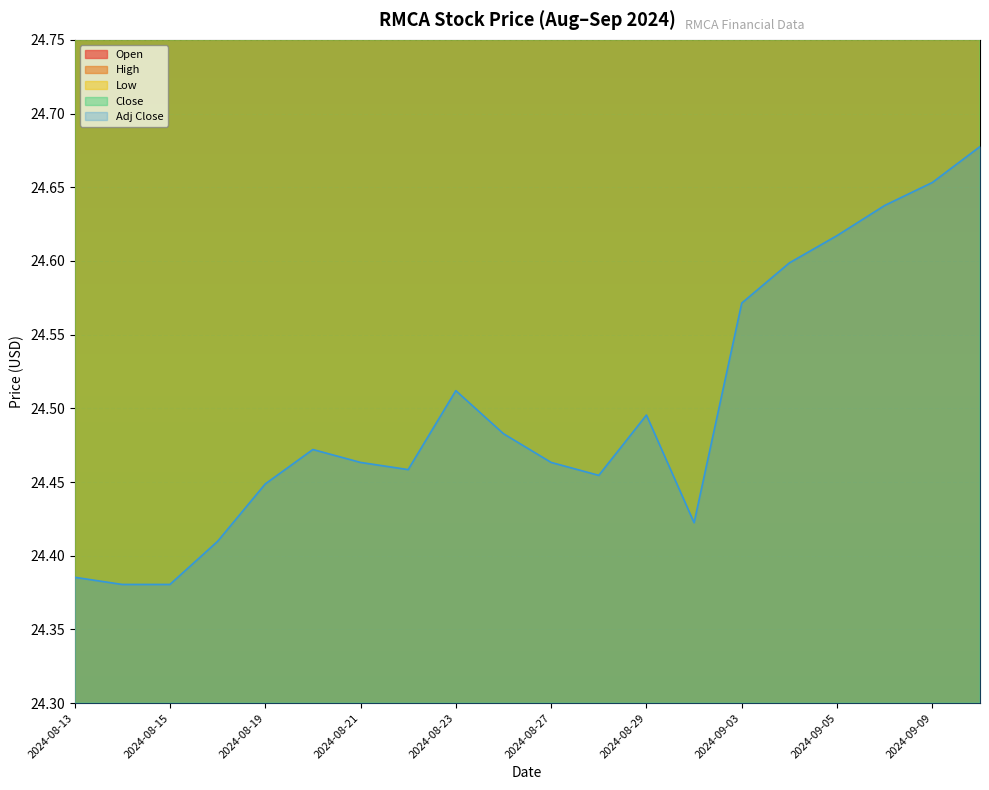

At 2024-08-15, list the series in order from largest to smallest.

Open, High, Low, Close, Adj Close